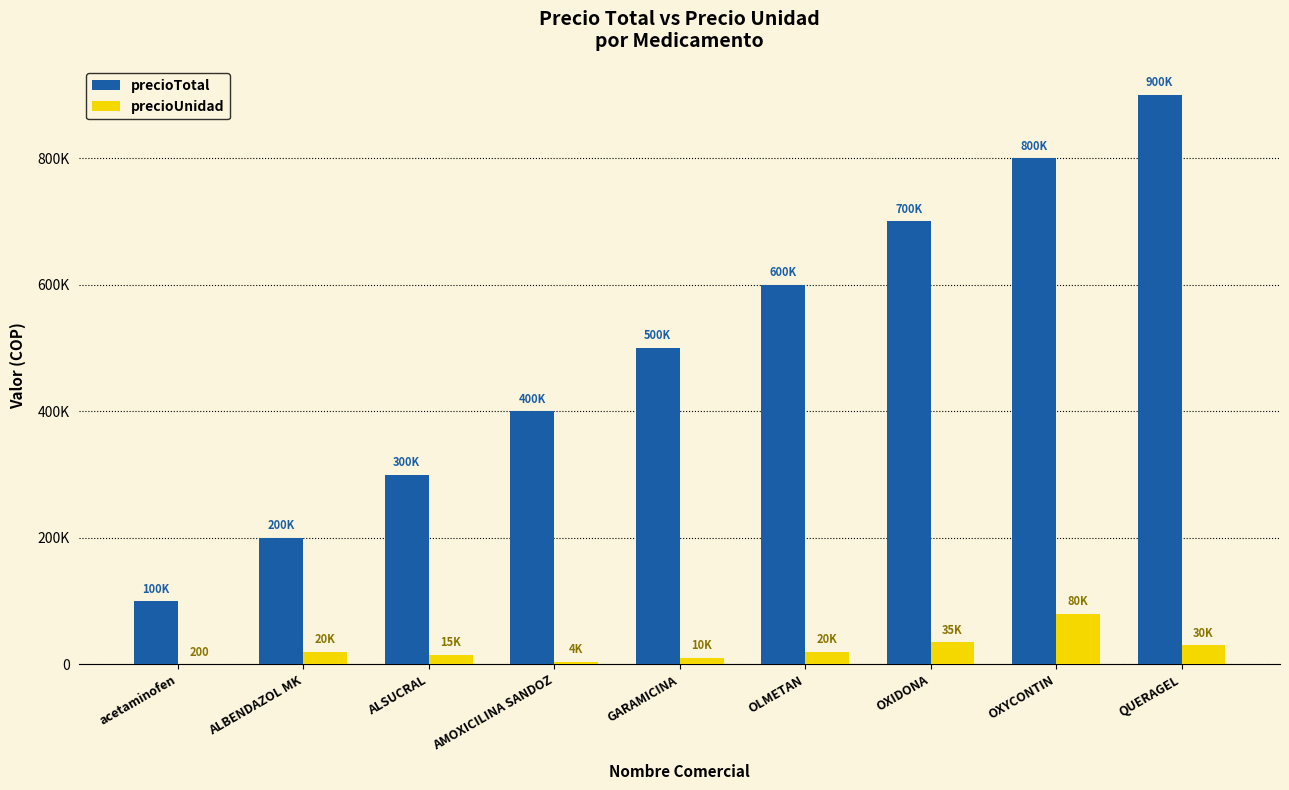

At which label does precioUnidad reach its peak?

OXYCONTIN